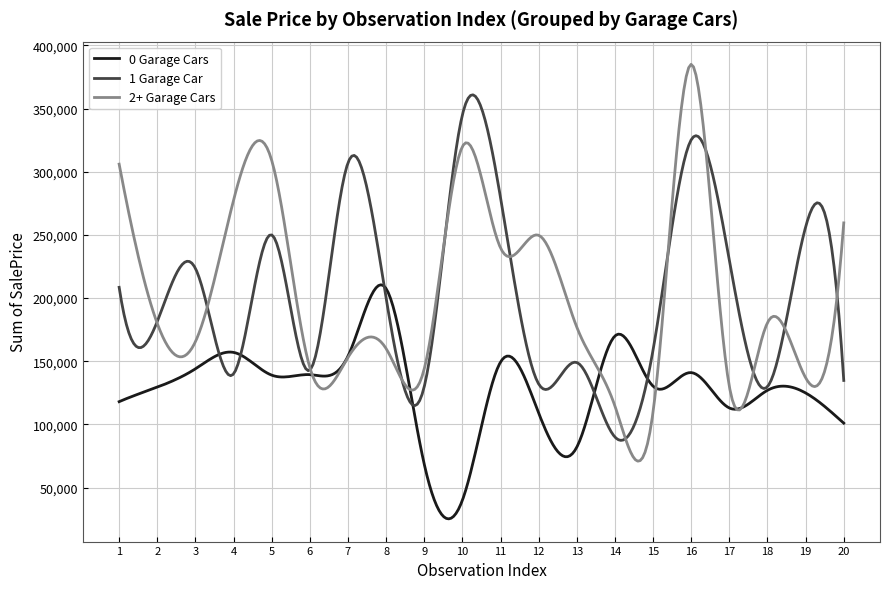

What is the greatest value displayed?

384989.5